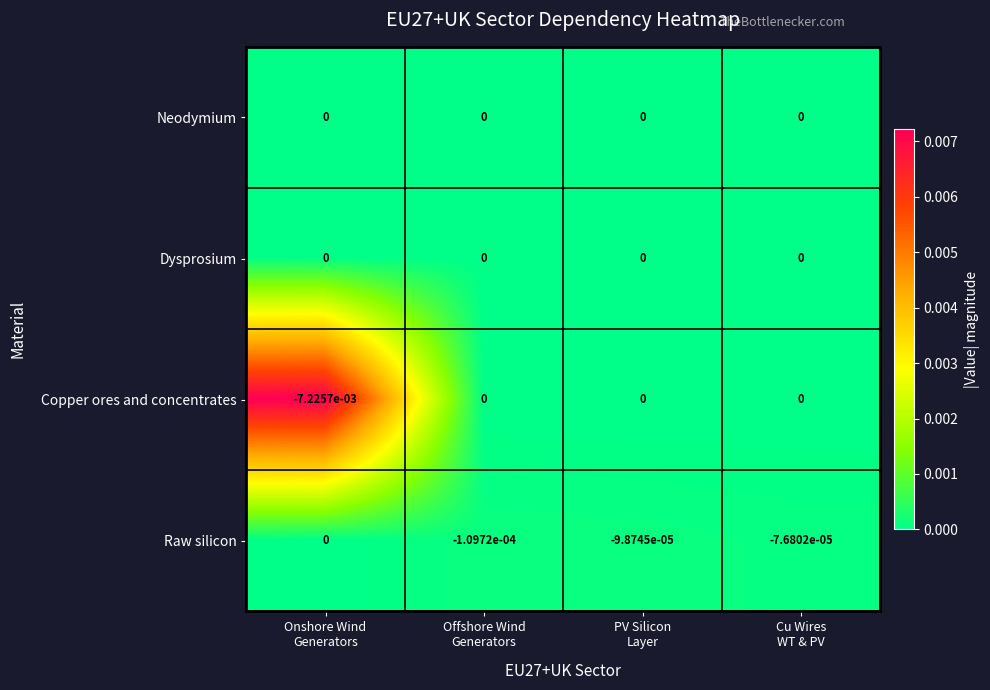

At which category is the sum across all series the highest?

Cu Wires
WT & PV